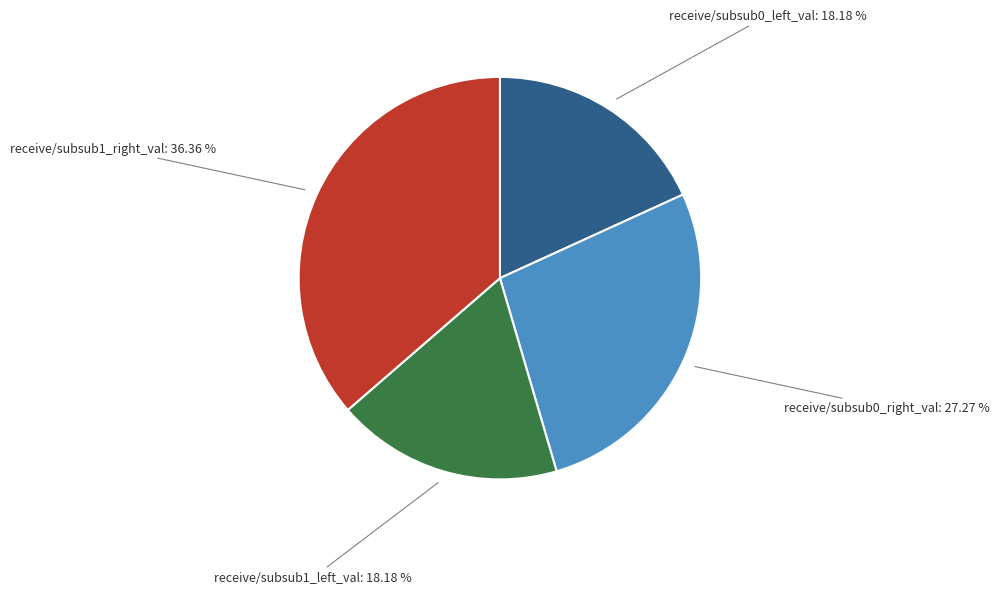

How many segments does this pie chart have?

4